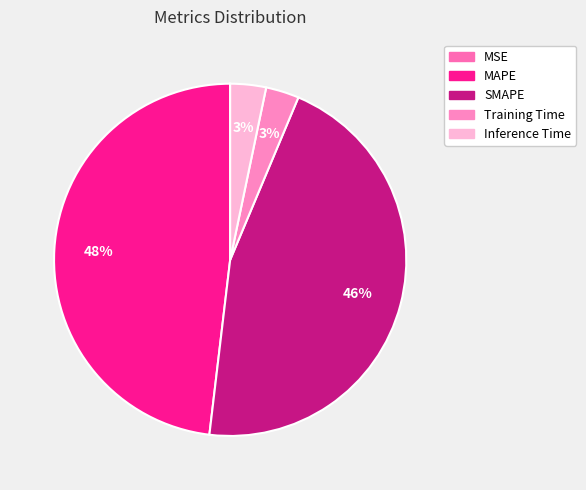

Rank the categories by value from highest to lowest.

MAPE, SMAPE, Inference Time, Training Time, MSE